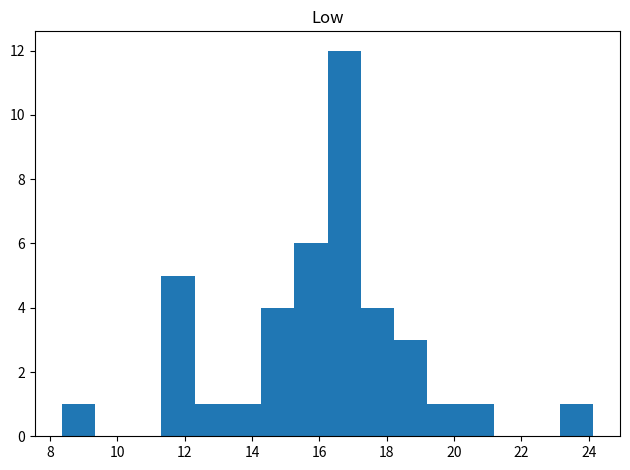

Reading left to right, list every bar in this chart as the range it spans on the x-axis followed by its height. Neither the bar edges nor the heights are printed on the chart, so give them approximately, as read against the axes.

8.4 to 9.4: 1
9.4 to 10.4: 0
10.4 to 11.4: 0
11.4 to 12.2: 5
12.2 to 13.2: 1
13.2 to 14.2: 1
14.2 to 15.2: 4
15.2 to 16.2: 6
16.2 to 17.2: 12
17.2 to 18.2: 4
18.2 to 19.2: 3
19.2 to 20.2: 1
20.2 to 21.2: 1
21.2 to 22.2: 0
22.2 to 23.2: 0
23.2 to 24.2: 1